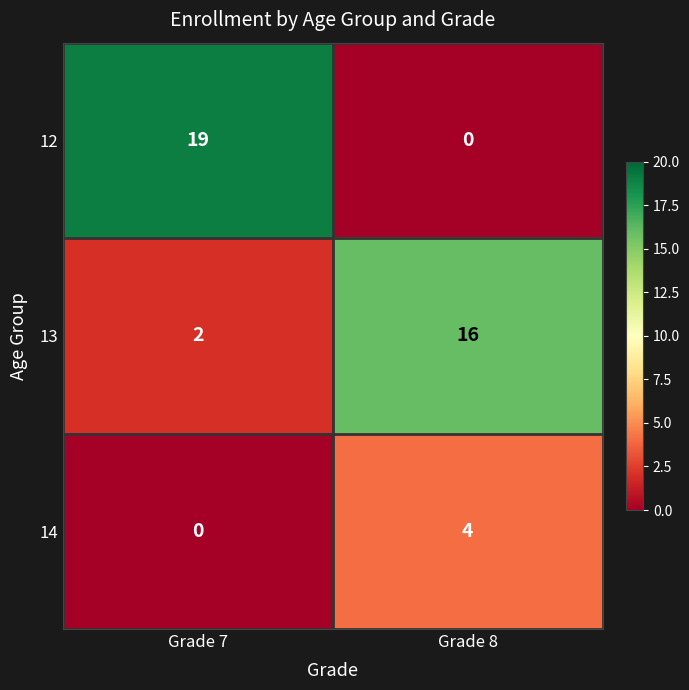

What is the sum of the 13 values at Grade 8 and Grade 7?

18